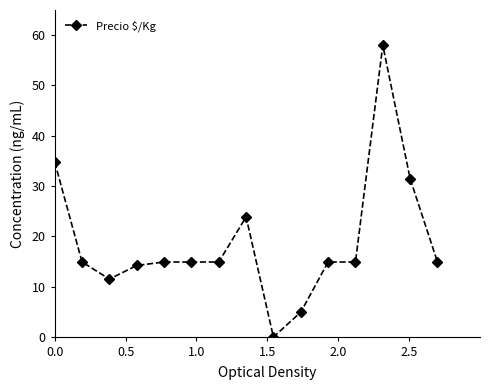

How many distinct data groups are displayed?

1